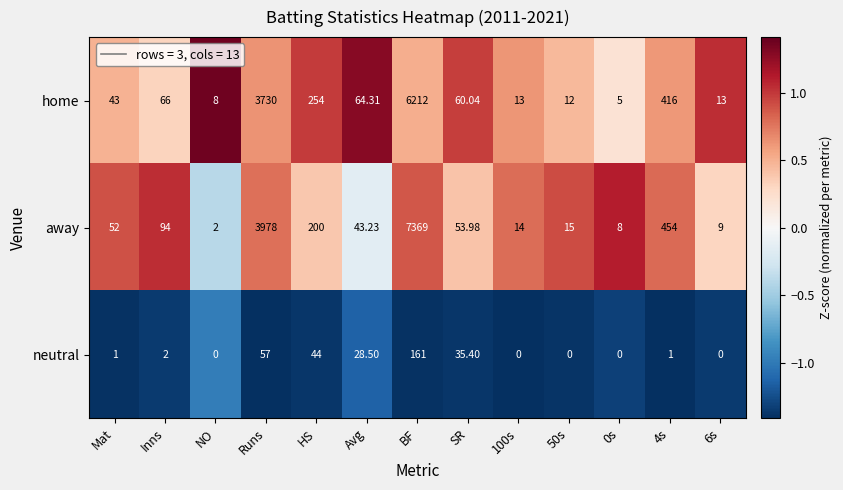

Where is away nearest to the value 3685?

Runs